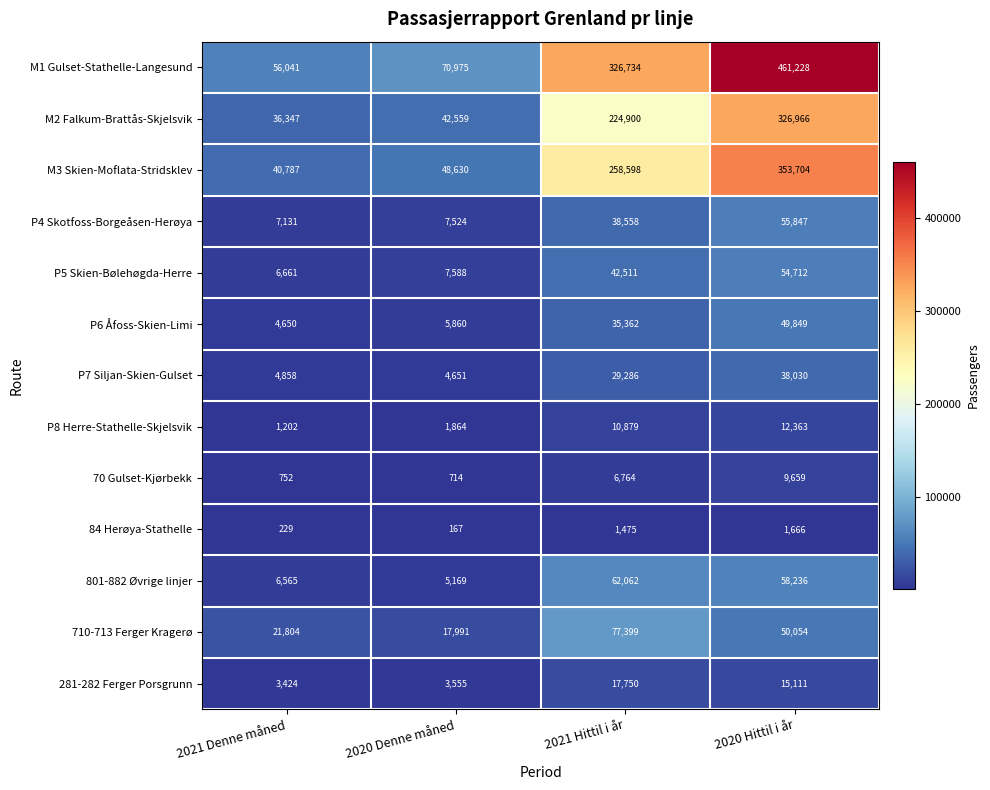

At which label does 801-882 Øvrige linjer reach its minimum?

2020 Denne måned